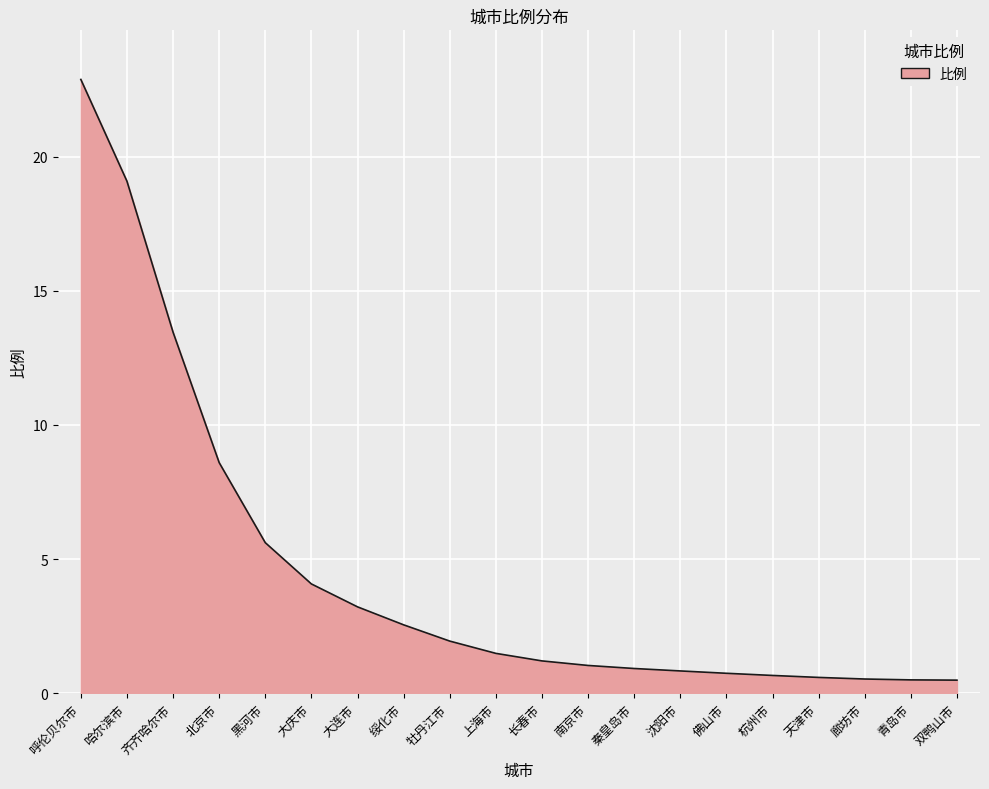

What is the change in value from 北京市 to 长春市?

-7.4